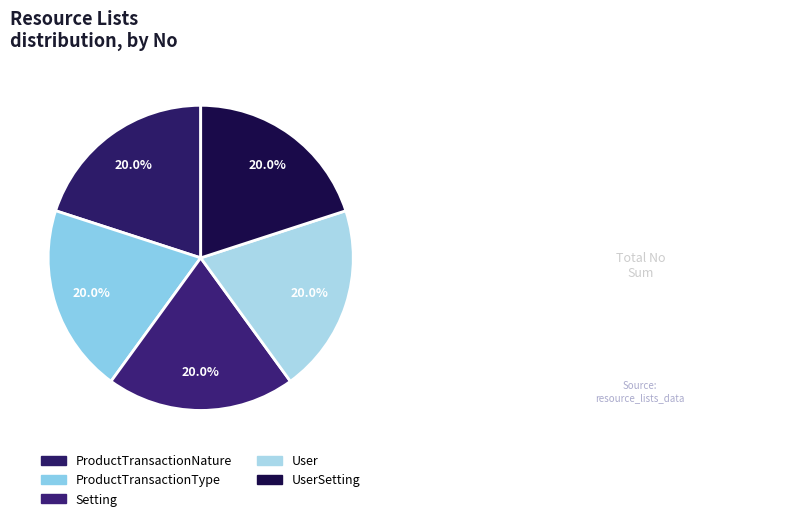

To the nearest percent, what is the average slice percentage?

20%